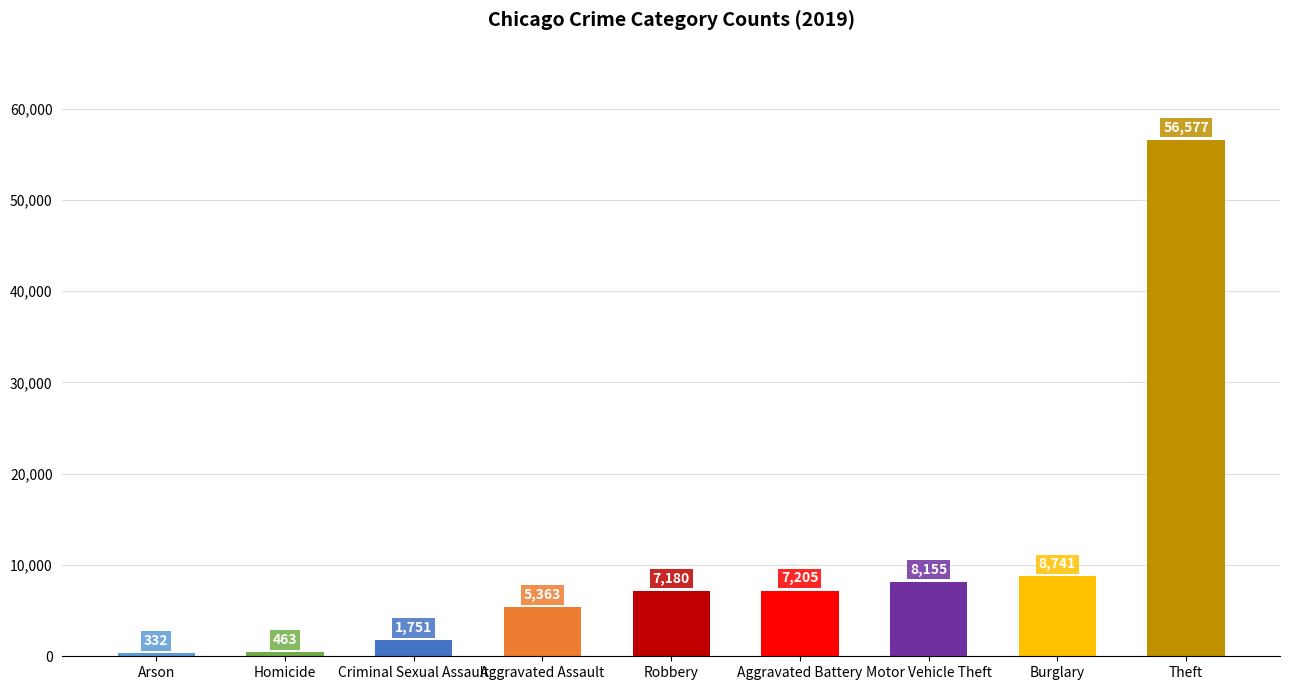

Reading left to right, transcribe all the data shown in this chart.

332	463	1751	5363	7180	7205	8155	8741	56577